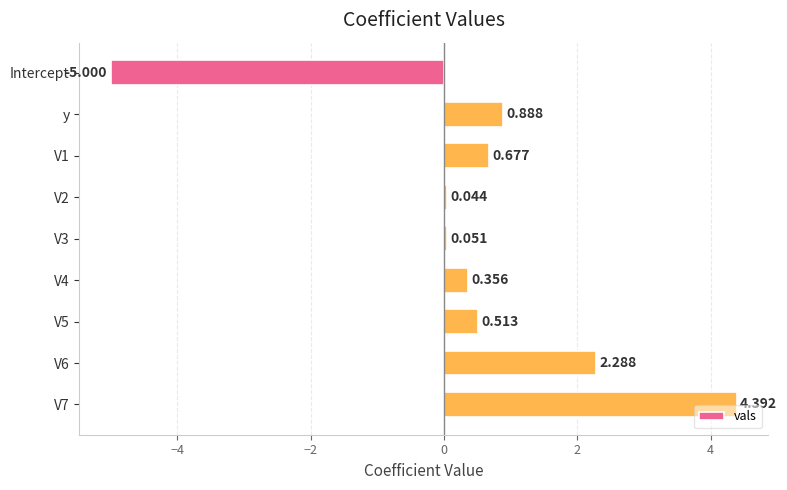

How many negative values are there?

1